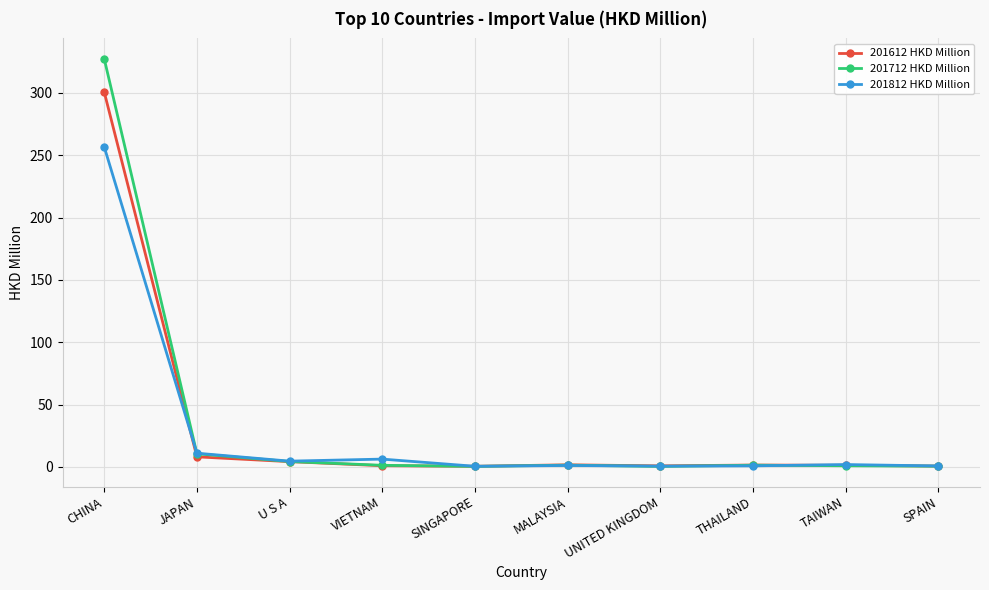

What value does the 201712 HKD Million series have at JAPAN?

10.6